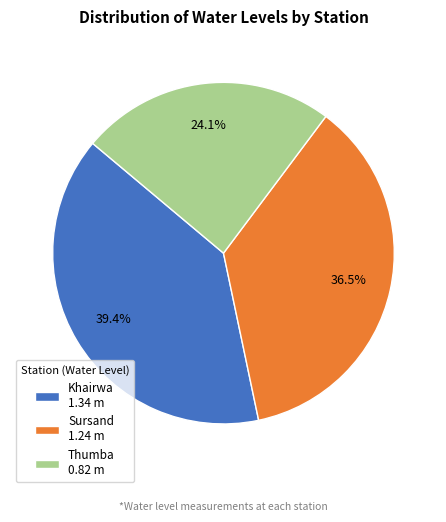

Combined, what portion of the pie is Thumba and Khairwa?

63.5%